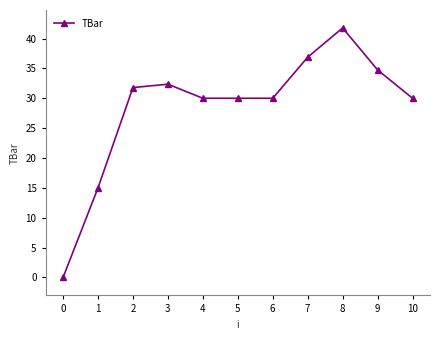

At which category does the chart reach its minimum across all series?

0